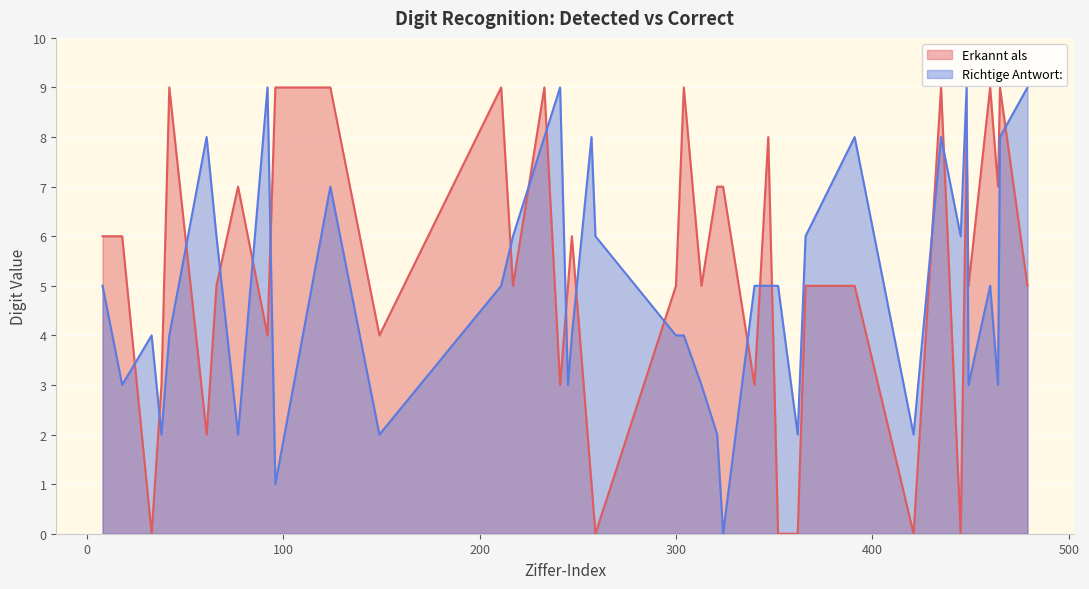

How many data points does each series have?

40